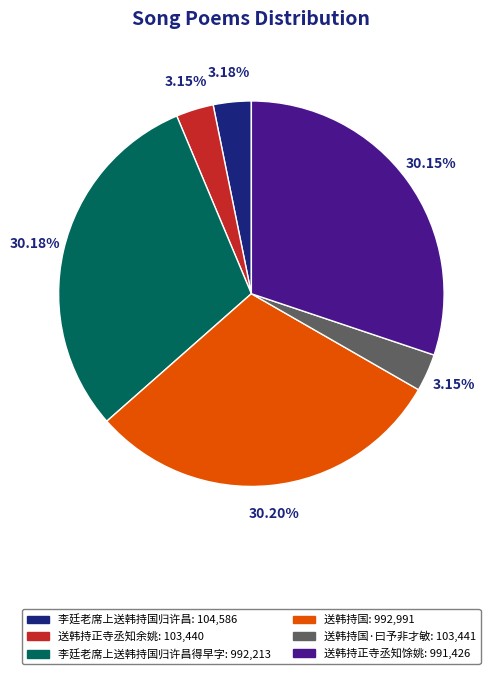

Is there a majority slice in this chart?

No